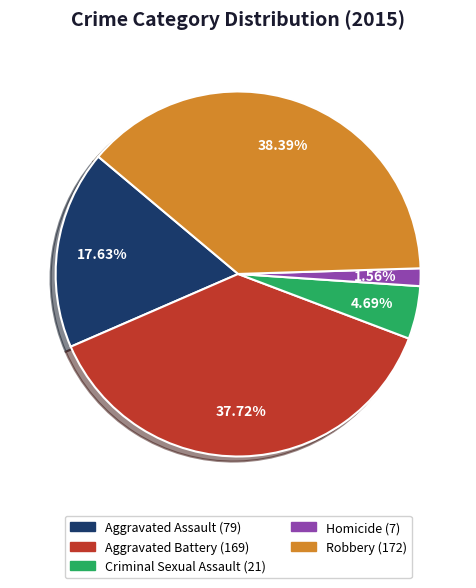

Approximately how many times larger is the value at Criminal Sexual Assault compared to Homicide?

3.0